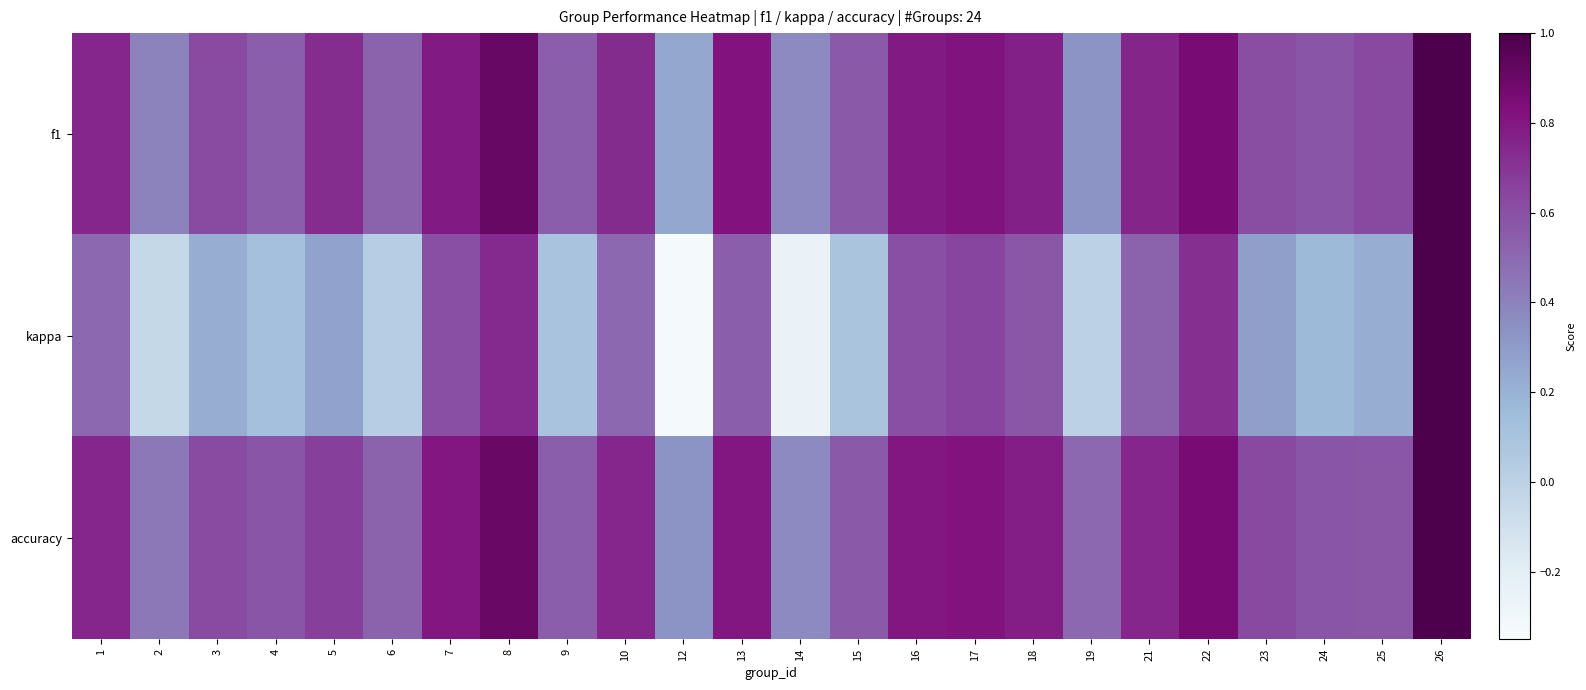

List the series in order of their peak value, highest first.

f1, kappa, accuracy